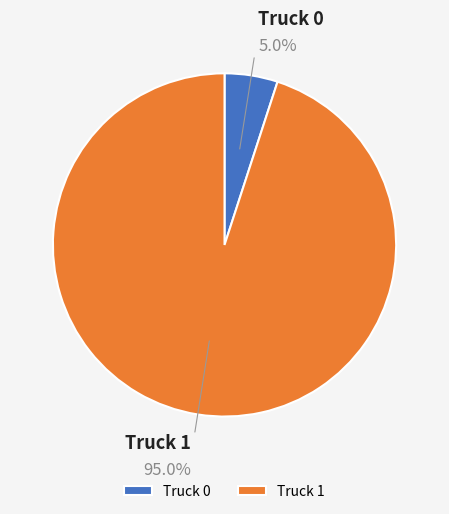

To the nearest percent, what is the combined percentage of Truck 0 and Truck 1?

100%